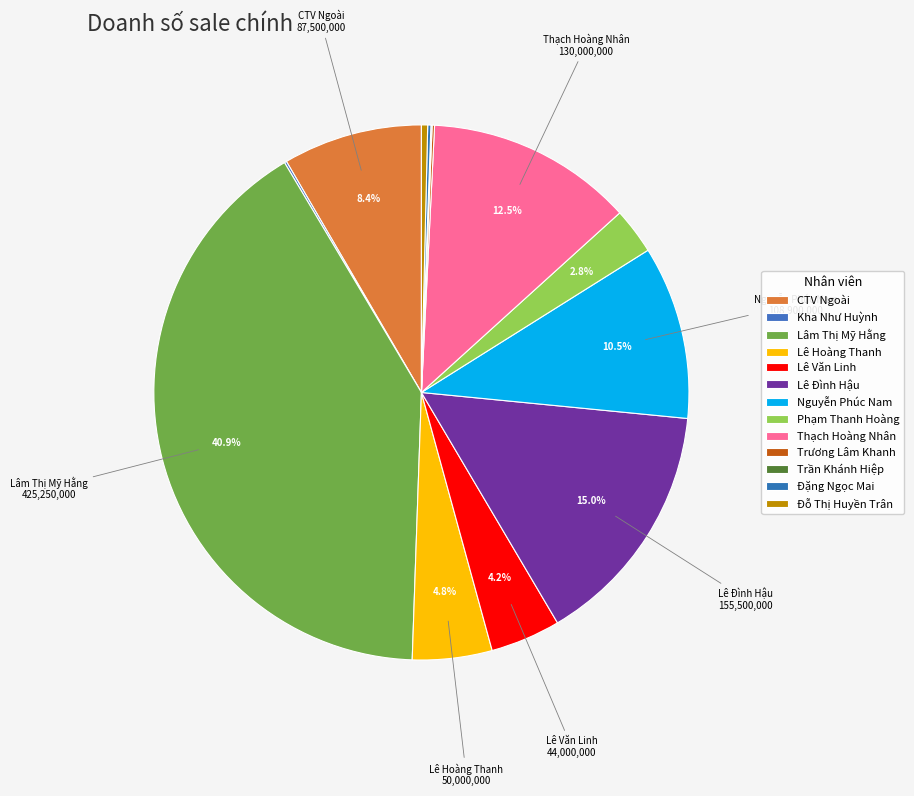

Is it true that Lê Hoàng Thanh is 5% of the pie?

True